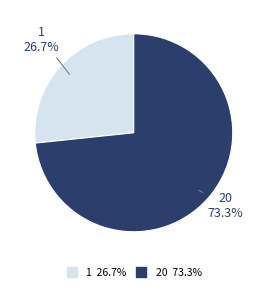

Rank the categories by value from lowest to highest.

1, 20